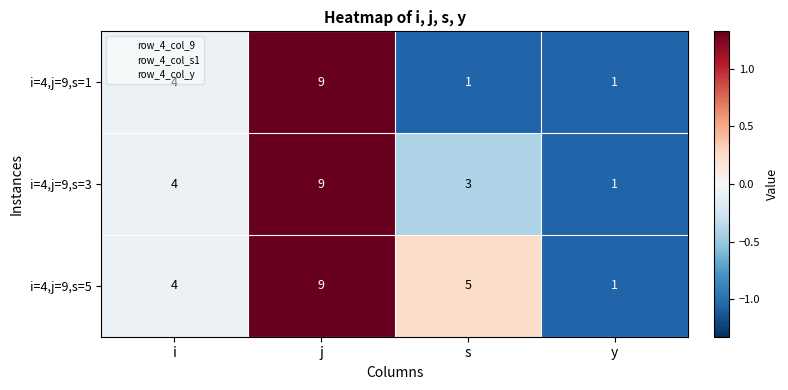

What is the maximum value shown in the chart?

9